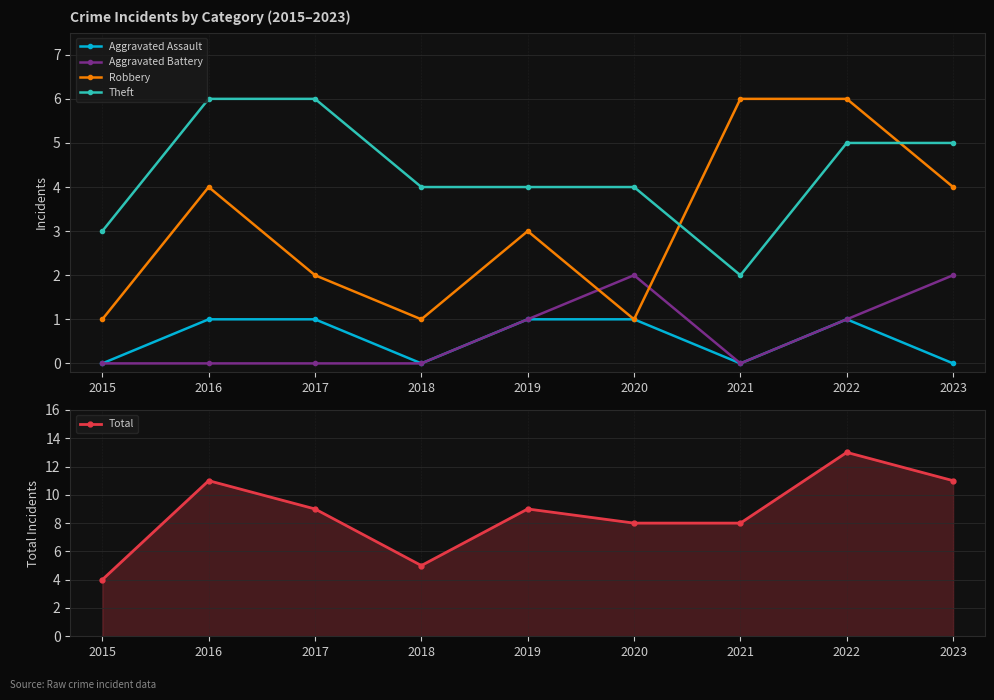

At which label does Robbery reach its peak?

2021